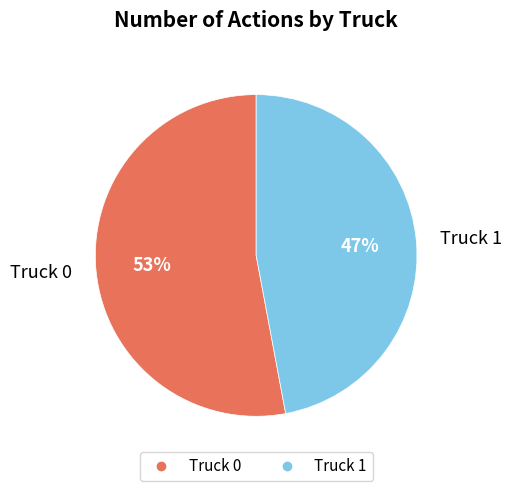

What is the ratio of the value at Truck 0 to the value at Truck 1?

1.1